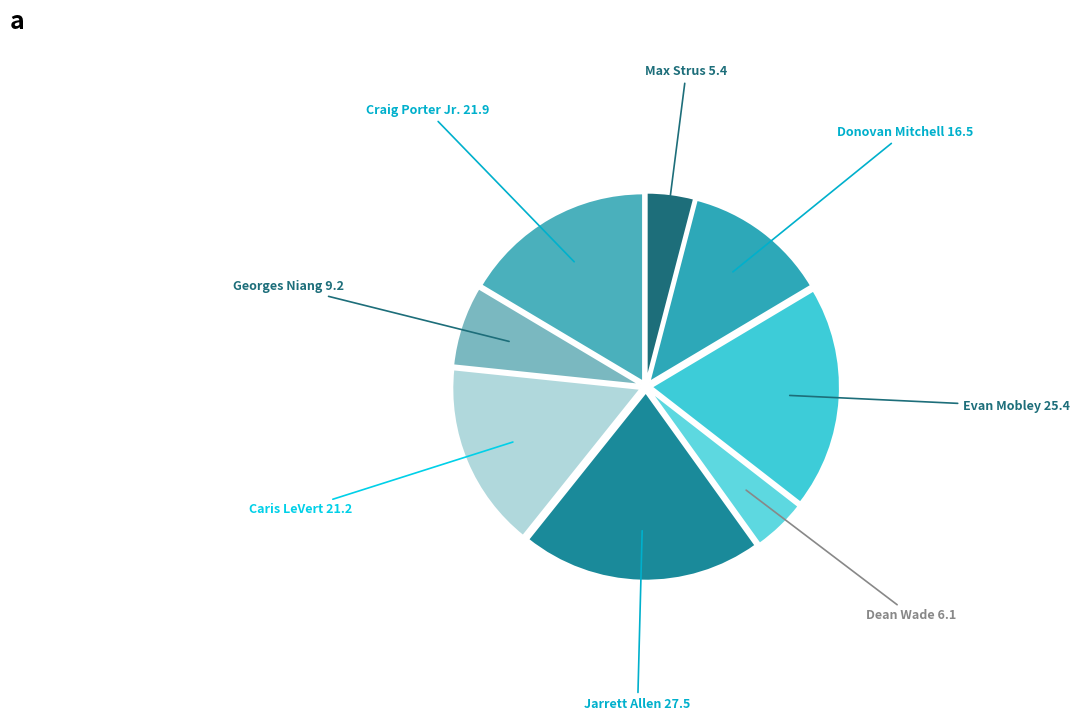

Count the number of slices in the pie.

8